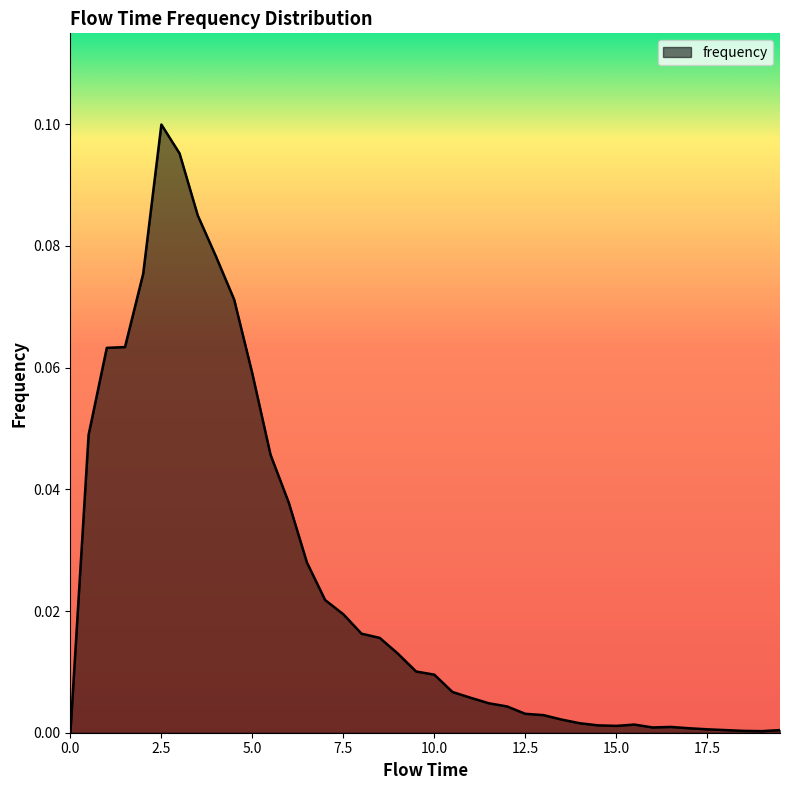

How many lines are shown in the chart?

1